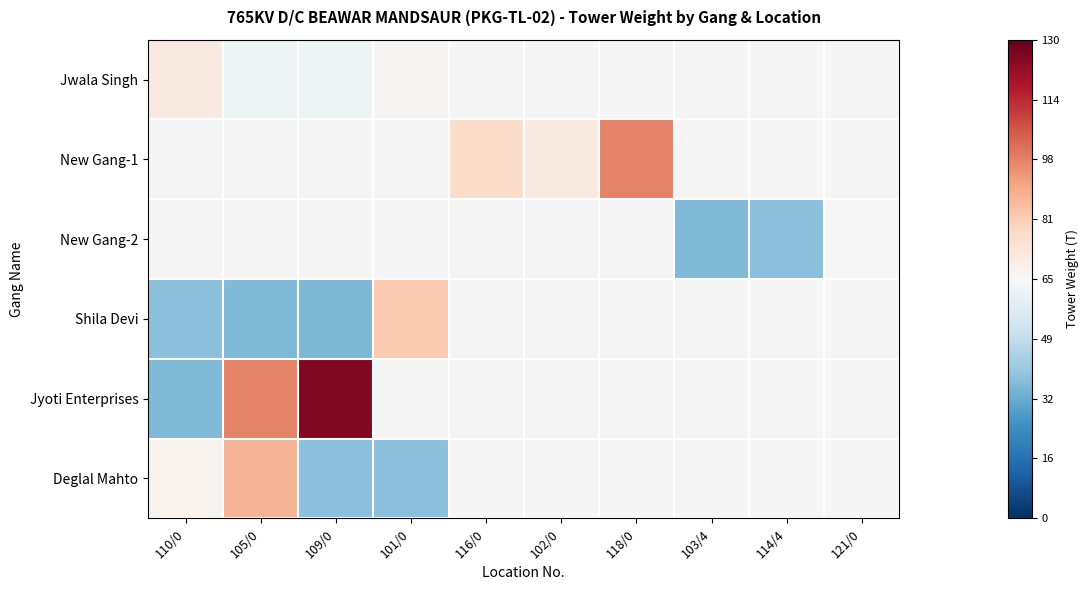

At how many categories does at least one series exceed 74?

5